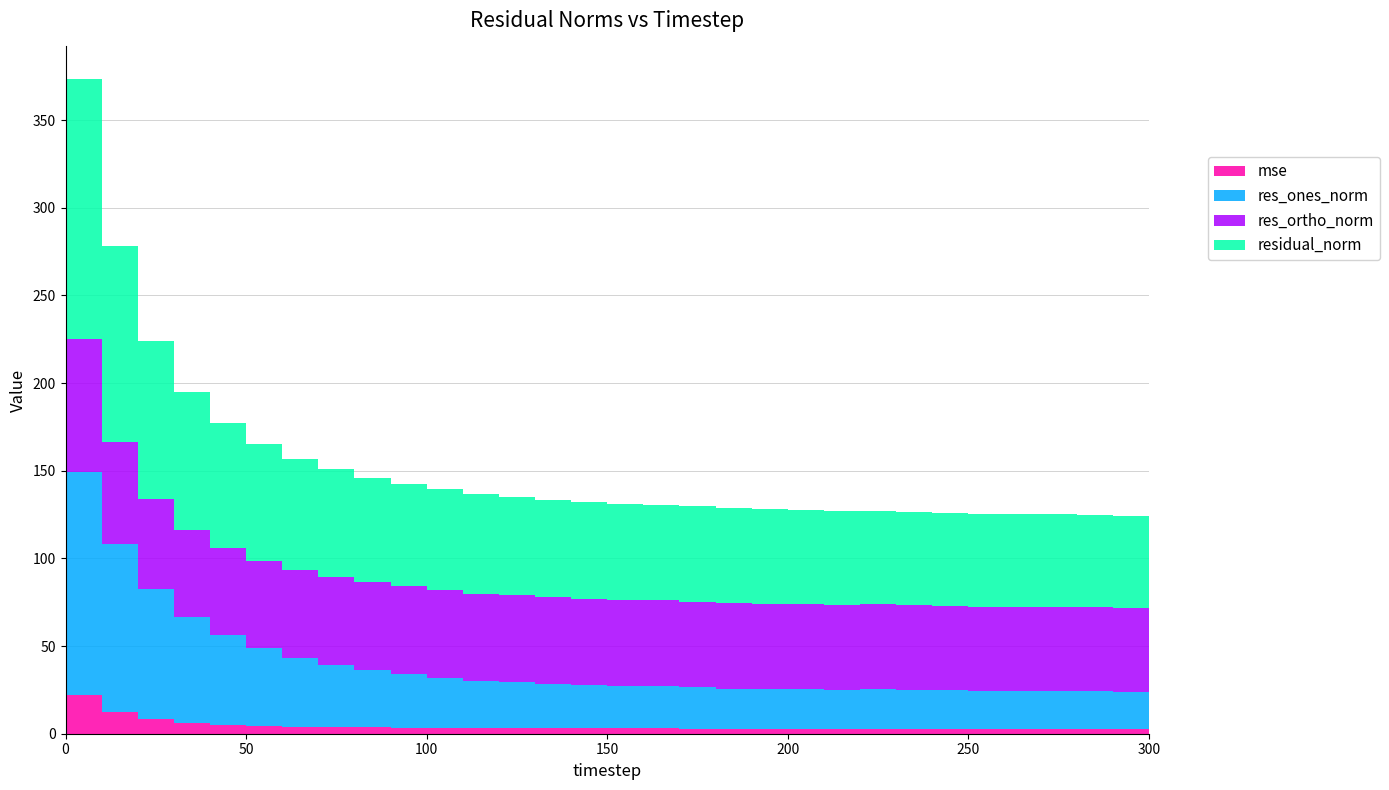

Reading right to left, what are all the values shown in this chart?

mse: 2.7	2.7	2.8	2.8	2.8	2.8	2.8	2.8	2.8	2.9	2.9	2.9	2.9	2.9	3.0	3.0	3.0	3.1	3.1	3.2	3.3	3.4	3.6	3.8	4.0	4.4	5.1	6.1	8.2	12.5	21.9
res_ones_norm: 21.2	21.3	21.5	21.6	21.5	21.4	21.9	22.0	22.4	22.1	22.6	22.5	22.9	23.4	24.0	24.2	24.5	25.3	26.4	27.0	28.8	30.7	32.7	35.5	39.2	44.3	51.0	60.4	74.3	95.8	127.1
res_ortho_norm: 47.8	47.9	47.9	48.0	48.1	48.3	48.3	48.4	48.4	48.6	48.7	48.9	48.9	49.0	49.0	49.2	49.4	49.5	49.5	49.7	49.8	49.9	50.0	50.1	50.0	49.9	49.7	49.9	51.3	57.9	76.2
residual_norm: 52.3	52.4	52.5	52.6	52.7	52.8	53.0	53.2	53.4	53.4	53.7	53.8	54.0	54.3	54.6	54.9	55.1	55.6	56.1	56.6	57.5	58.6	59.8	61.4	63.6	66.7	71.2	78.3	90.3	112.0	148.1